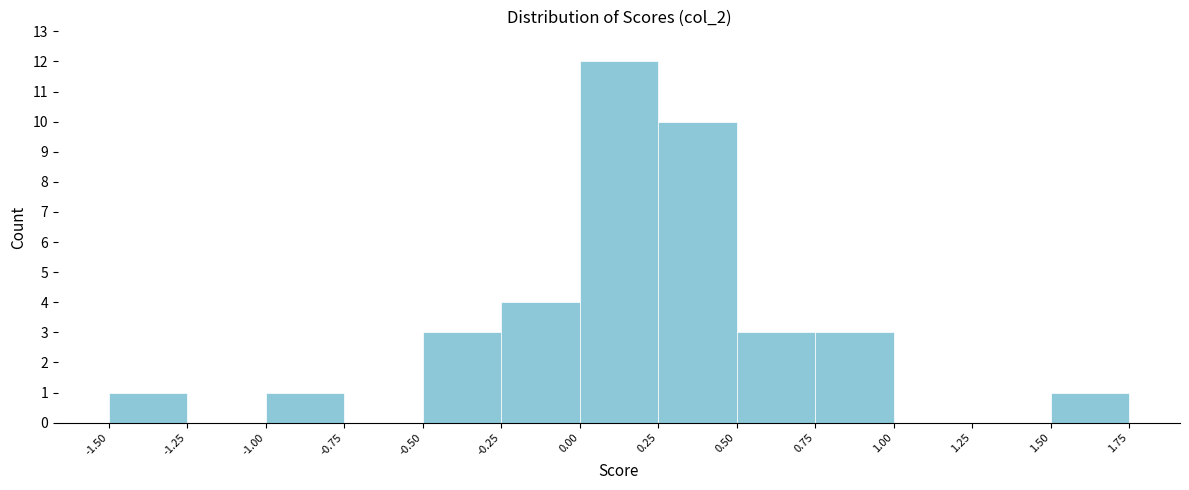

Reading left to right, list every bar in this chart as the range it spans on the x-axis followed by its height. The values are not printed on the chart, so give them approximately, as read against the axis.

-1.50 to -1.25: 1
-1.25 to -1.00: 0
-1.00 to -0.75: 1
-0.75 to -0.50: 0
-0.50 to -0.25: 3
-0.25 to 0.00: 4
0.00 to 0.25: 12
0.25 to 0.50: 10
0.50 to 0.75: 3
0.75 to 1.00: 3
1.00 to 1.25: 0
1.25 to 1.50: 0
1.50 to 1.75: 1